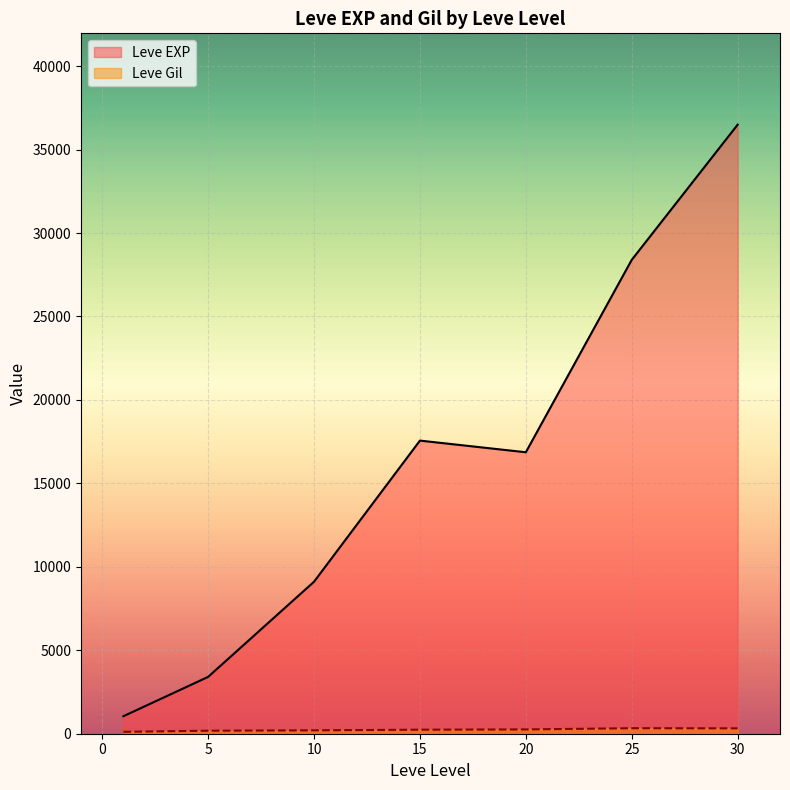

What is the difference between the second highest and minimum values in the Leve EXP series?

27345.3